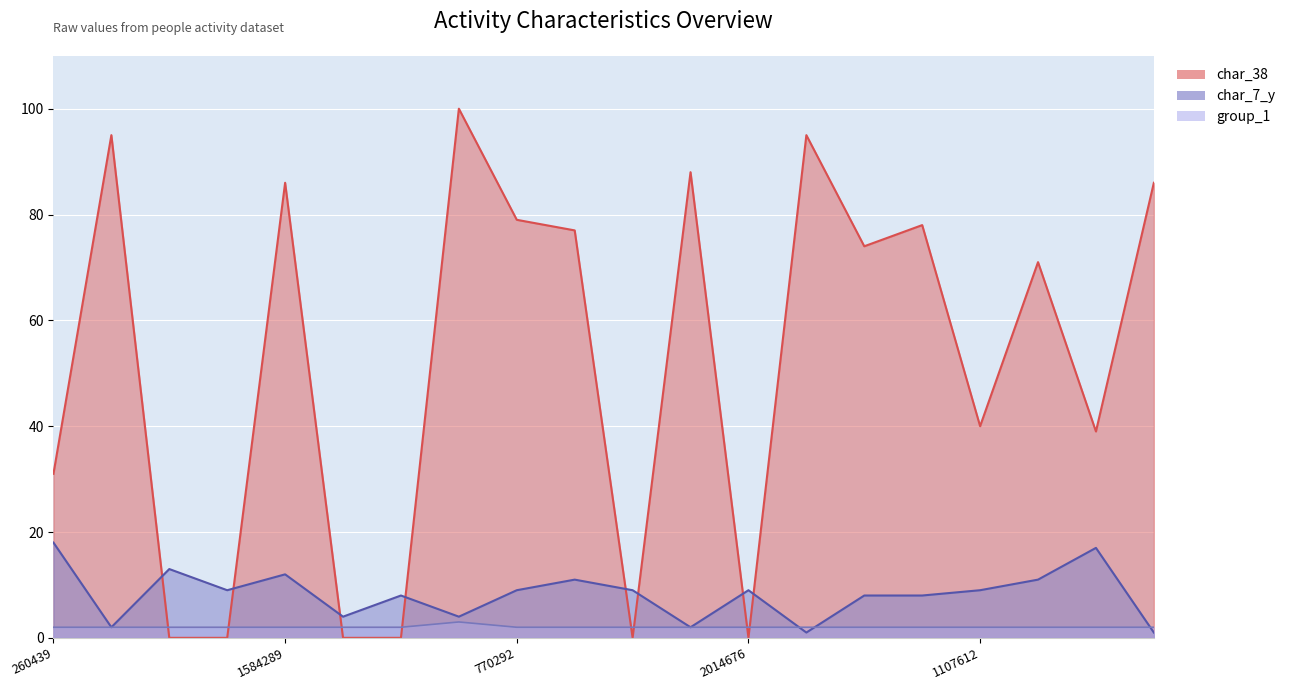

How many interior local peaks does the char_7_y series have?

6